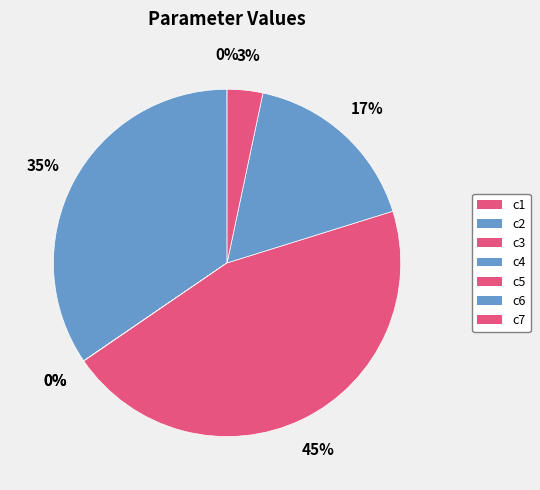

Is it true that c2 is 23% of the pie?

False